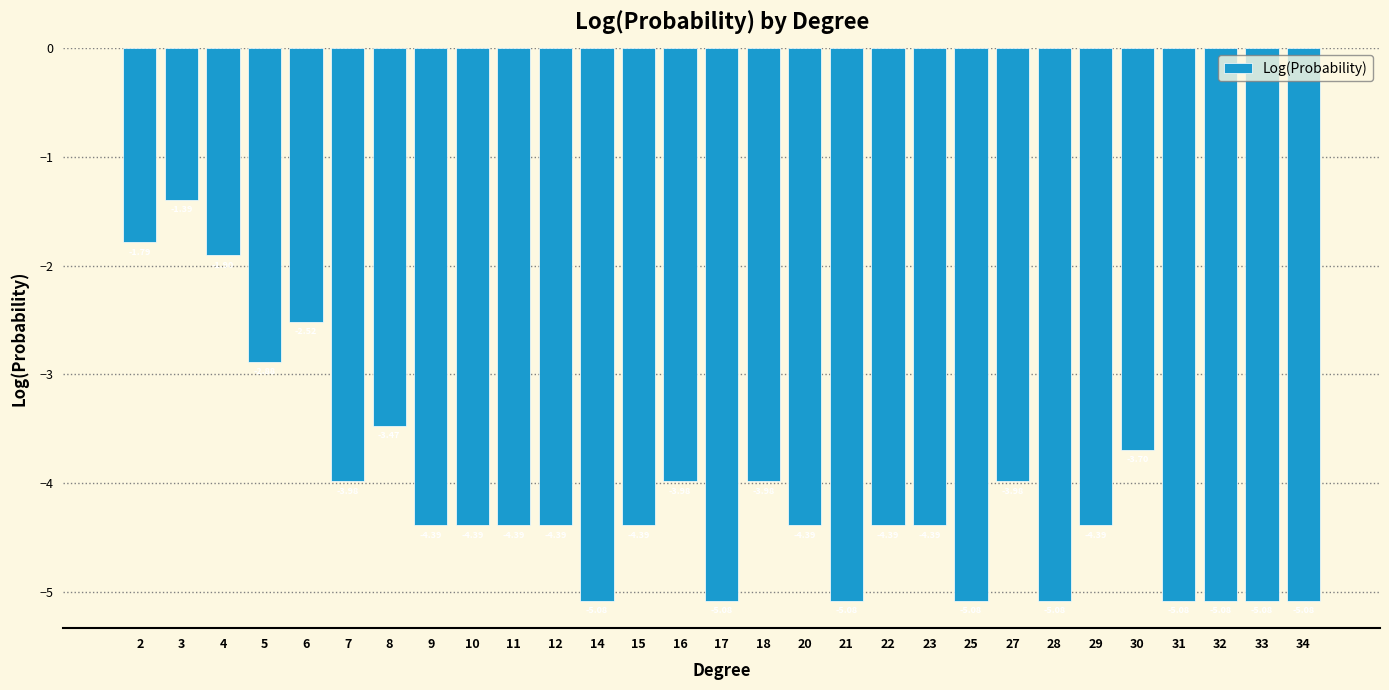

What is the difference between the maximum and minimum values?

3.7